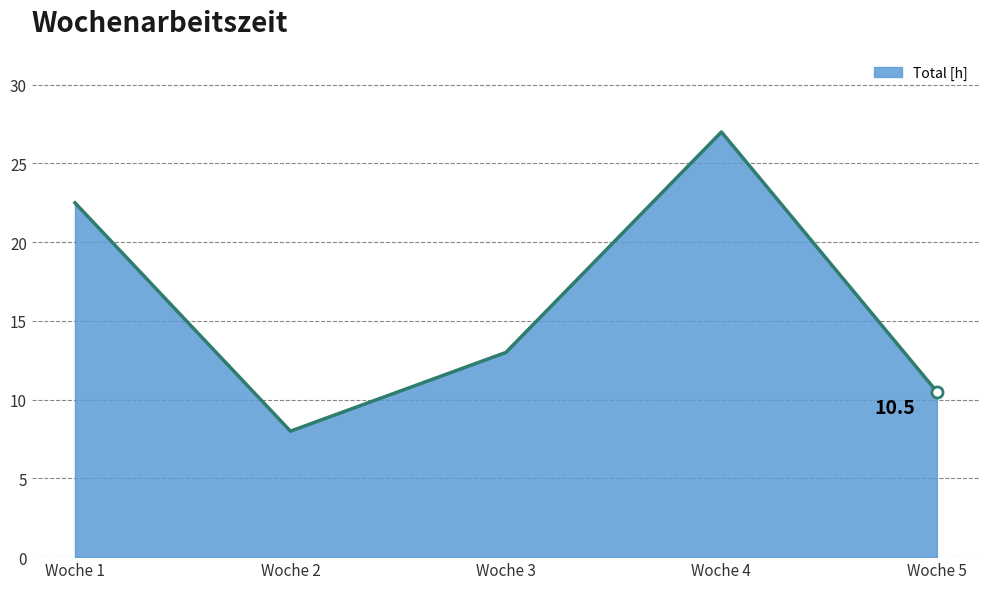

Rank the categories by value from highest to lowest.

Woche 4, Woche 1, Woche 3, Woche 5, Woche 2